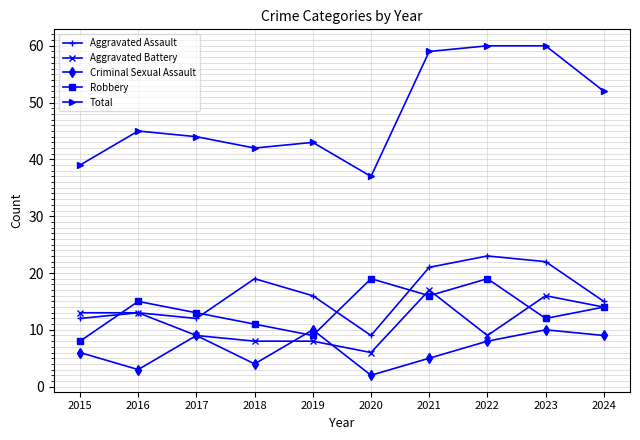

Count the number of data series in this chart.

5